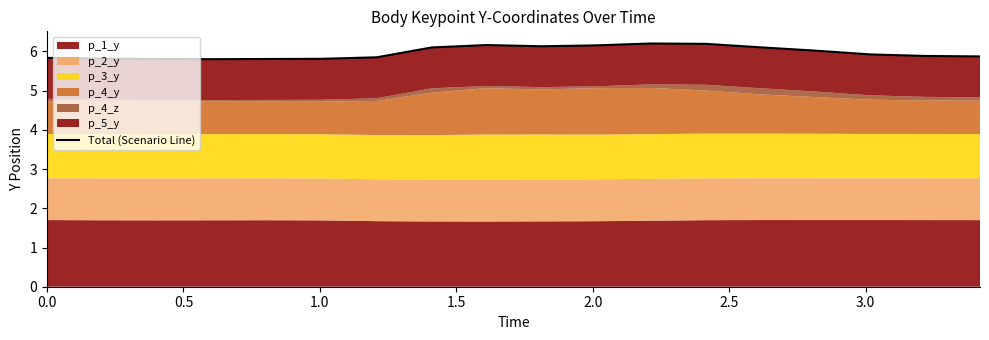

Reading right to left, list all the values displayed in this chart.

5.9	5.9	5.9	6.0	6.1	6.2	6.2	6.2	6.1	6.2	6.1	5.8	5.8	5.8	5.8	5.8	5.8	5.8